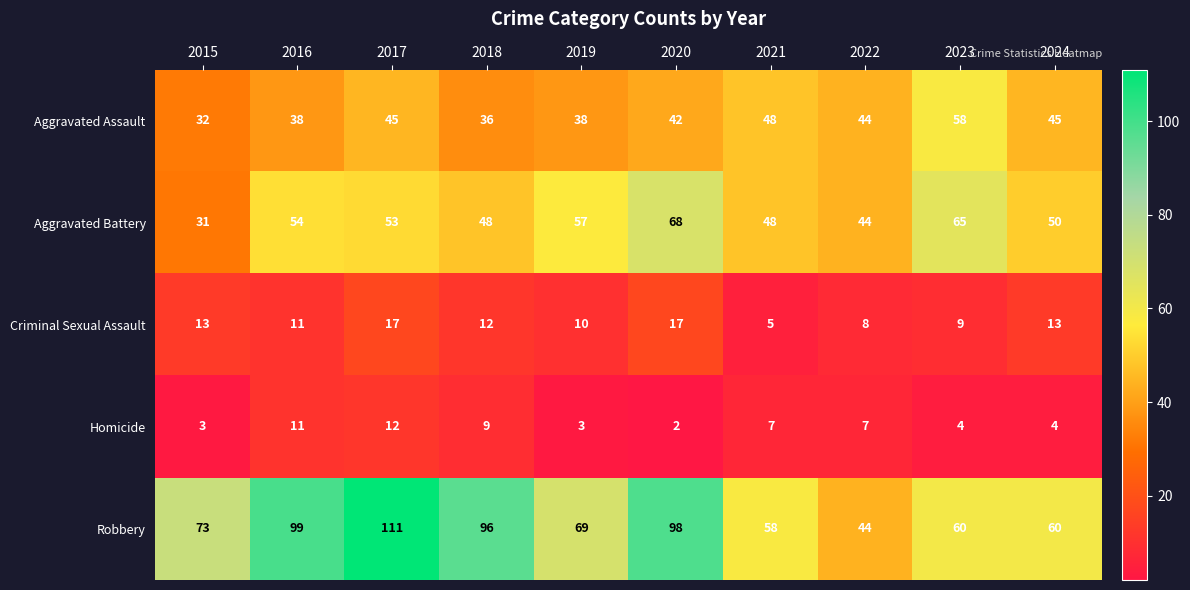

Where does the Homicide series first go above 7?

2016